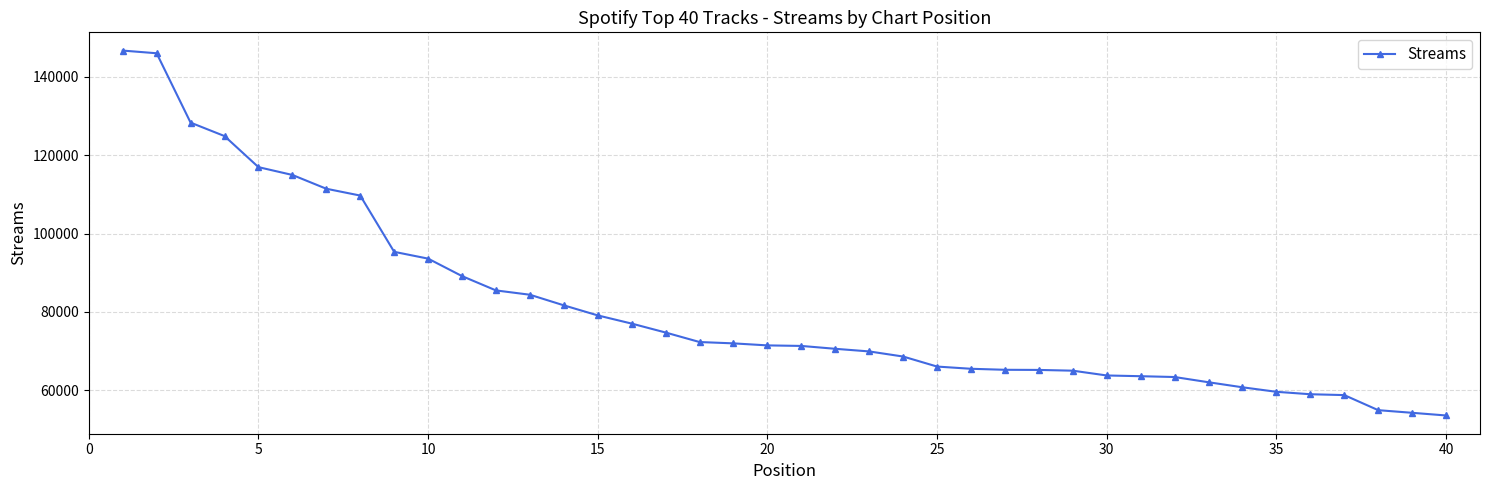

What is the minimum value shown in the chart?

53551